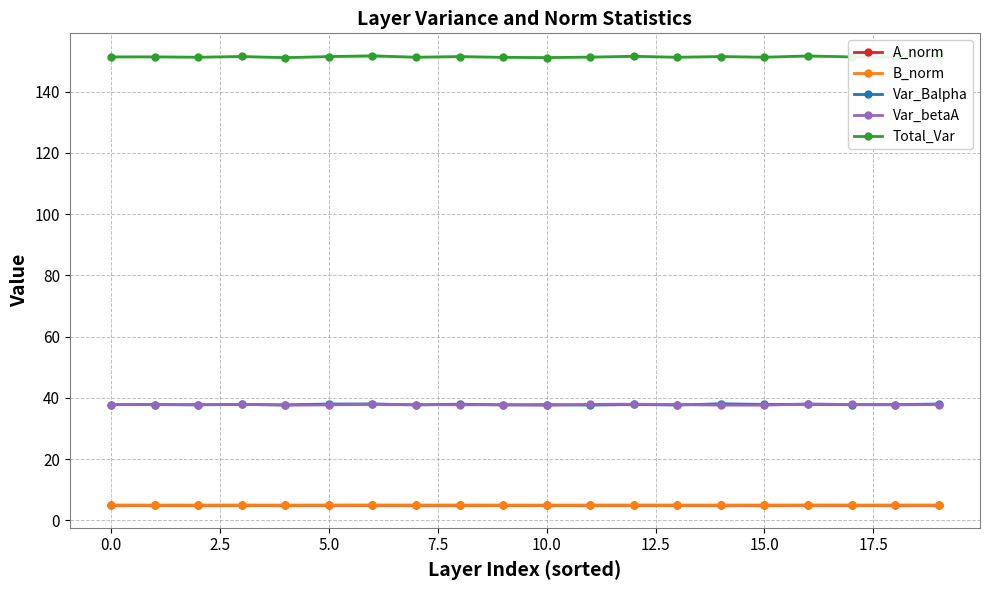

True or false: Total_Var and Var_betaA intersect in this chart.

False